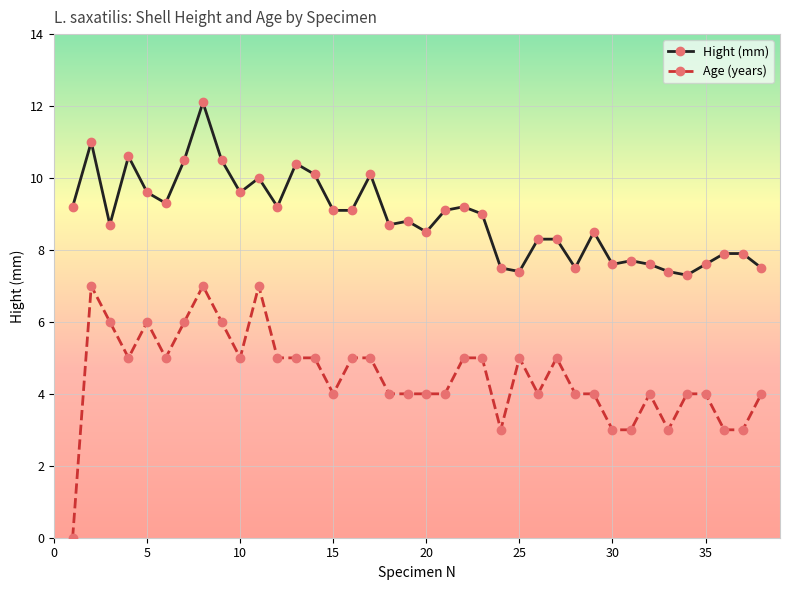

What is the value of the Age (years) point at the 12th from the left?

5.0